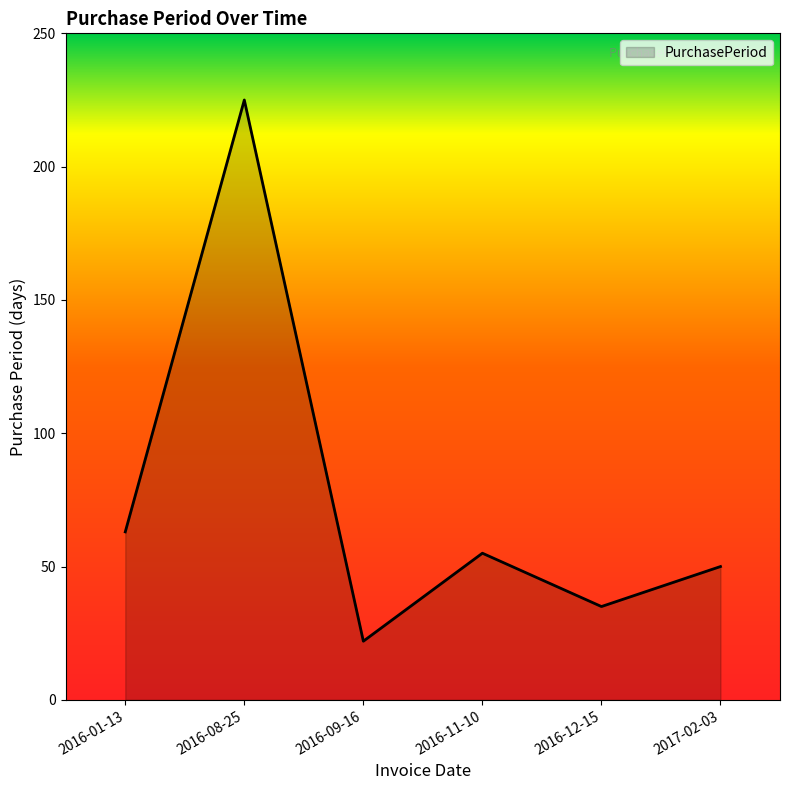

True or false: there are more than 2 points higher than both neighbors.

False